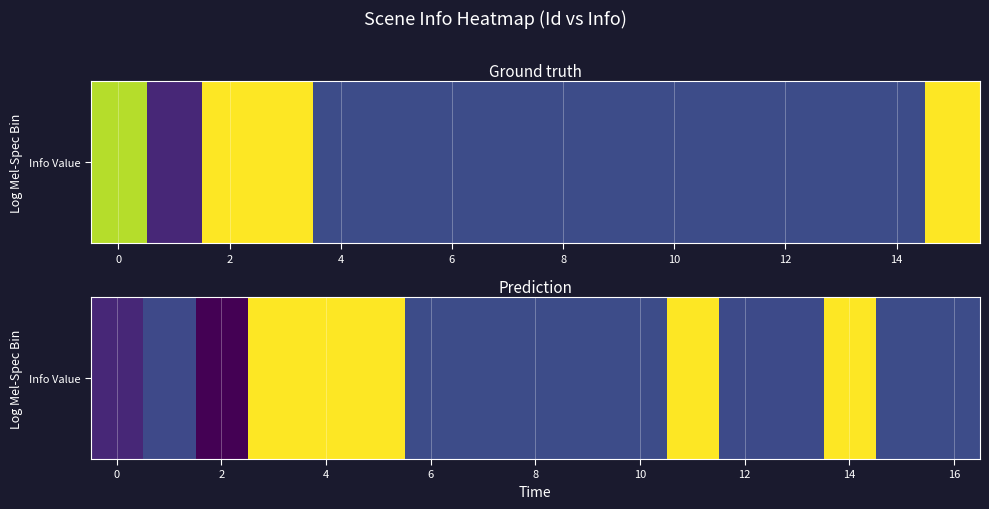

True or false: the data shows 30140060 at 12.

True